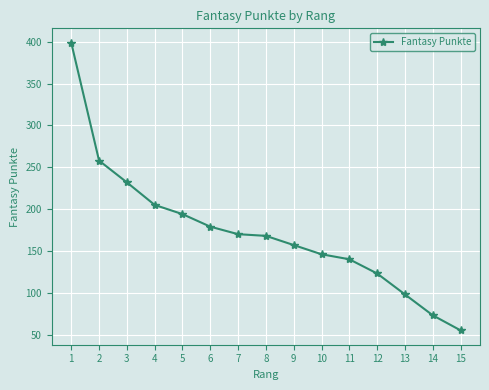

What is the average value?

173